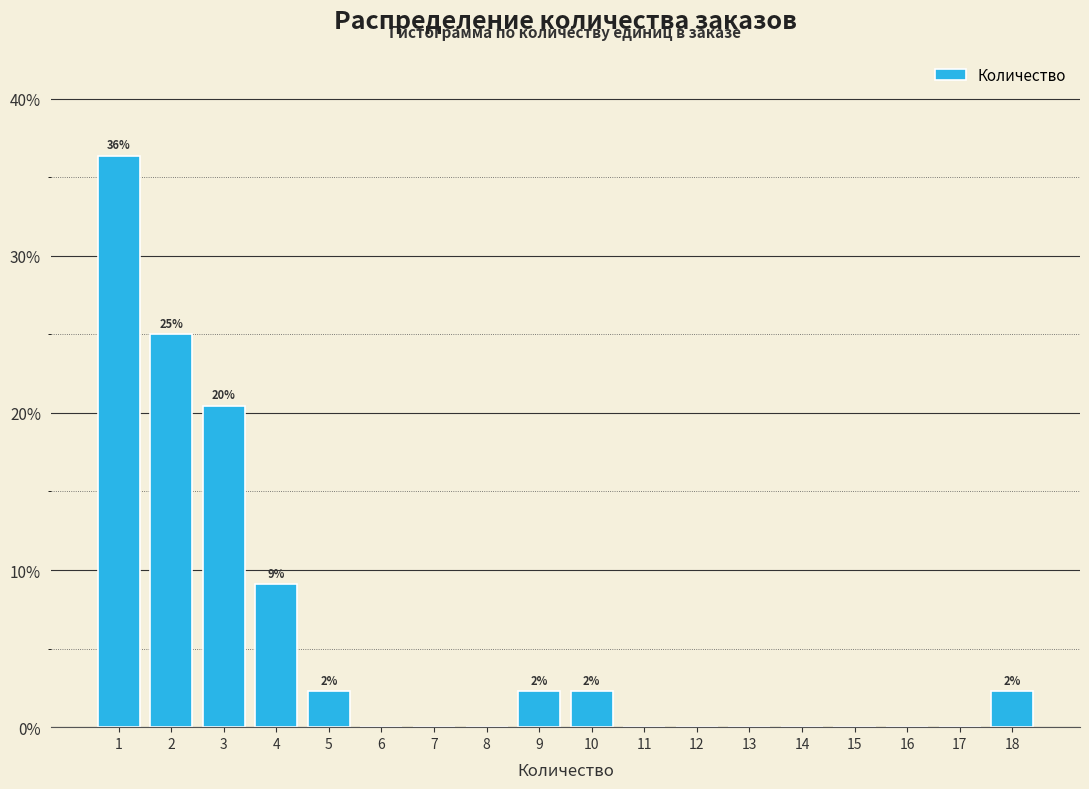

Which range on the x-axis has the tallest bar?

0.5 to 1.5